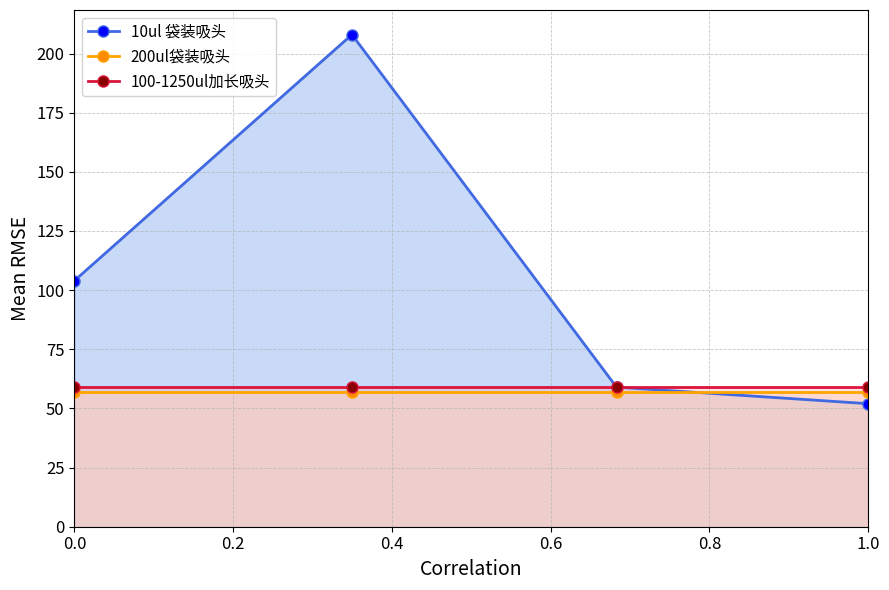

The 100-1250ul加长吸头 series shows 19 at 0.0. True or false?

False